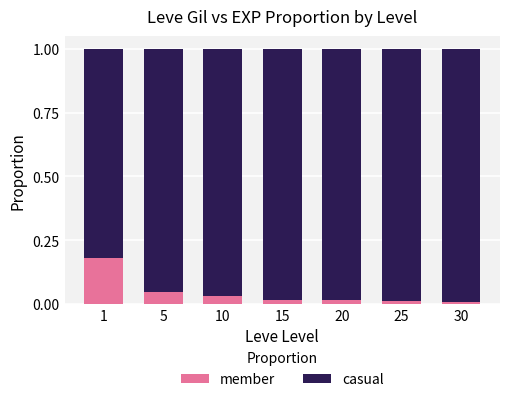

The member series shows 0.0 at 15. True or false?

True